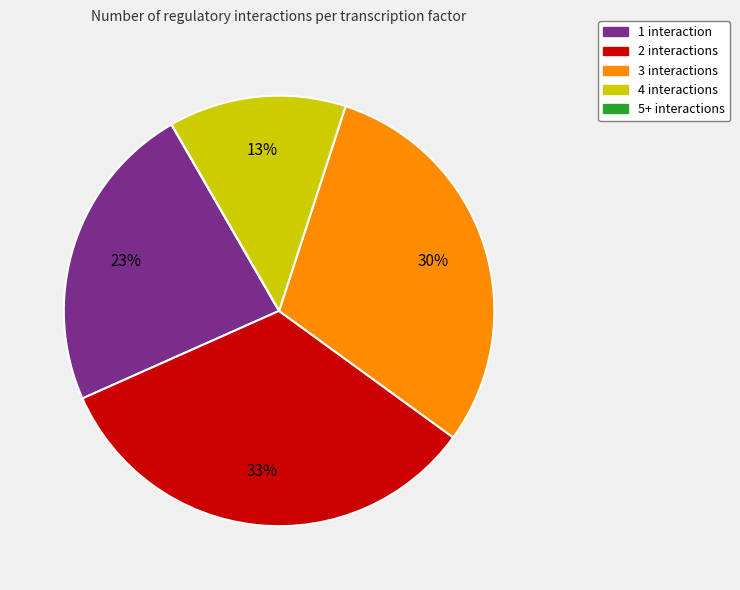

To the nearest percent, what is the difference between the 1 interaction and 4 interactions slice percentages?

10%